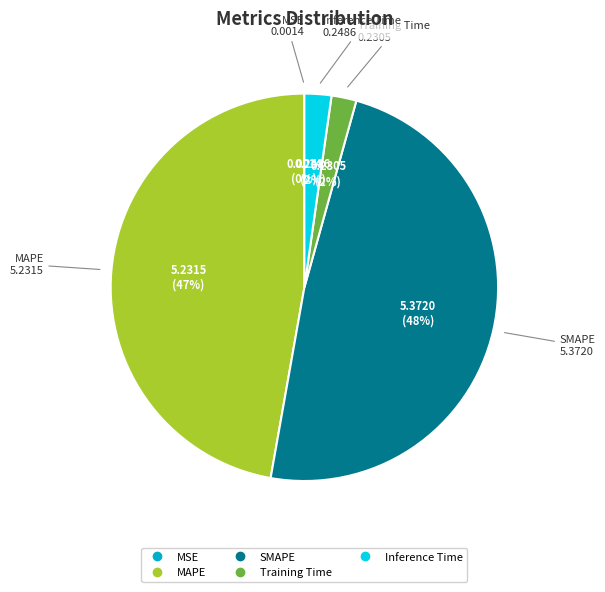

Which slice is the largest?

SMAPE